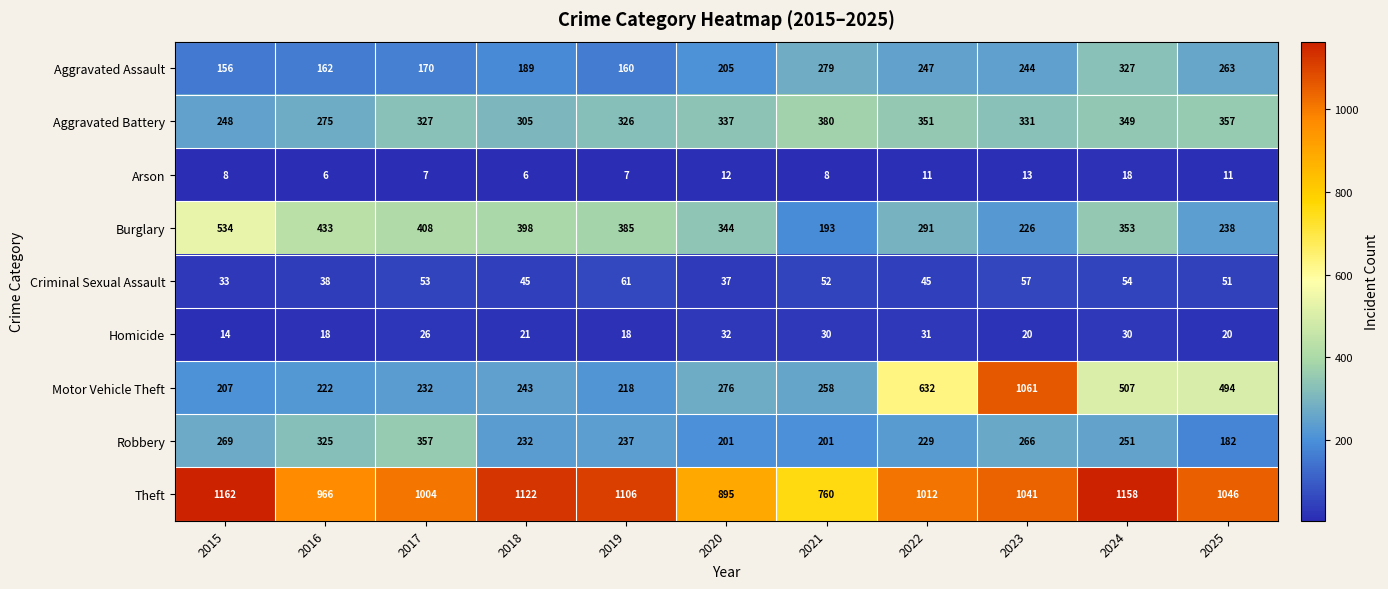

What is the difference between the maximum and minimum values in the Robbery series?

175